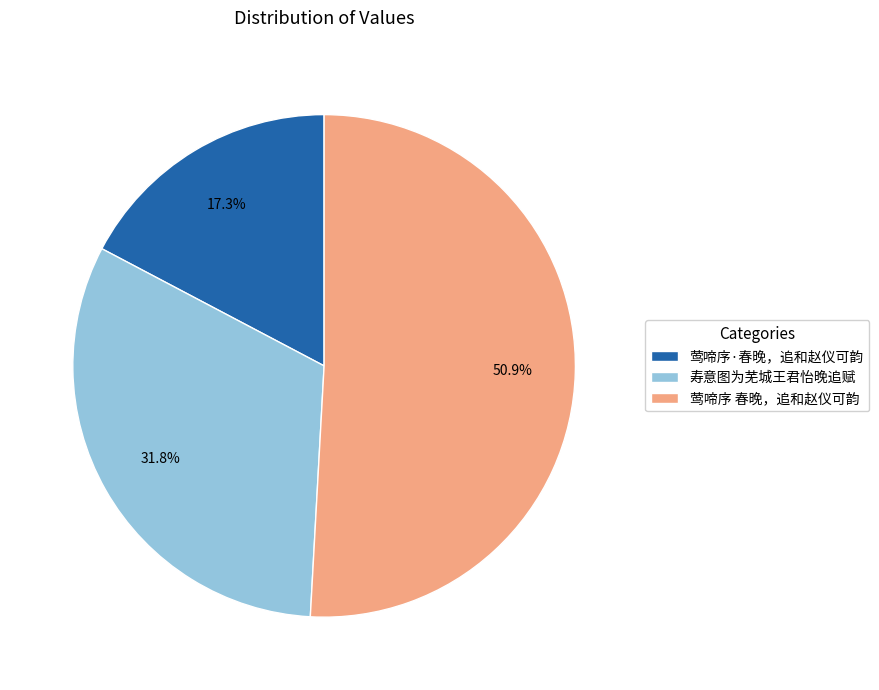

To the nearest percent, what portion does 寿意图为芜城王君怡晚追赋 represent?

32%